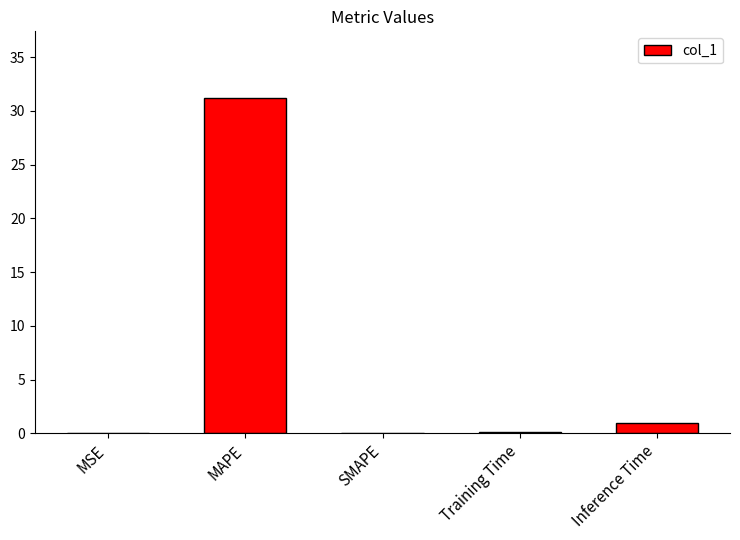

Between MSE and Inference Time, which is larger?

Inference Time